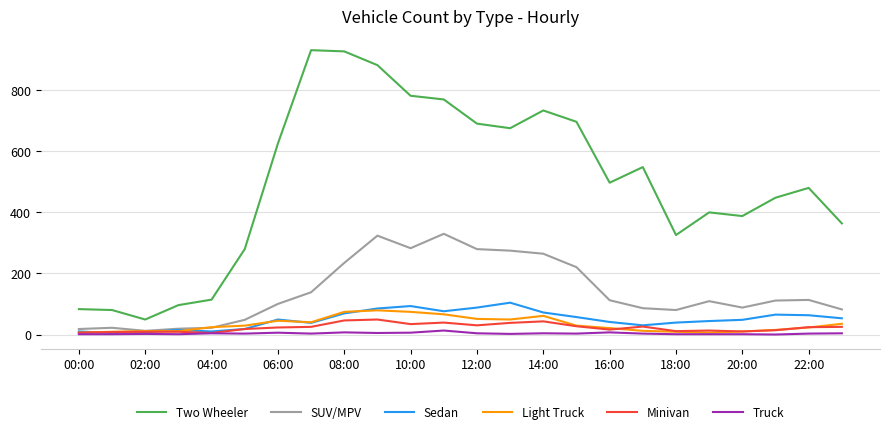

True or false: Minivan and Two Wheeler cross at least once.

False